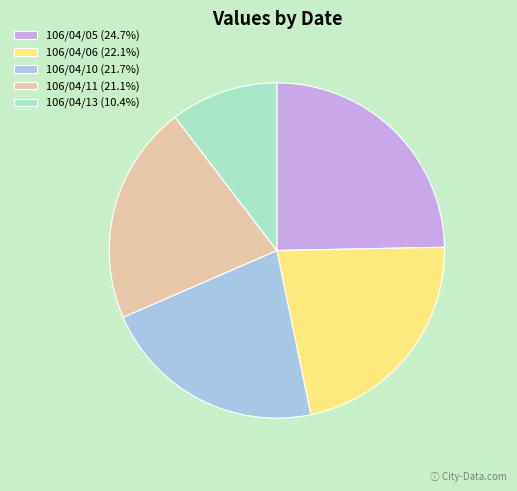

What is the ratio of the value at 106/04/05 (24.7%) to the value at 106/04/13 (10.4%)?

2.4